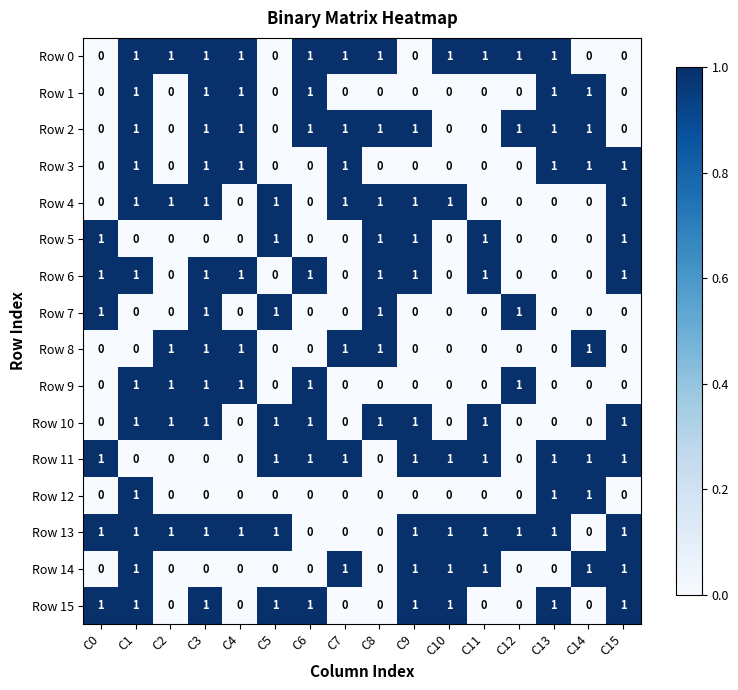

What is the sum of all Row 6 values?

9